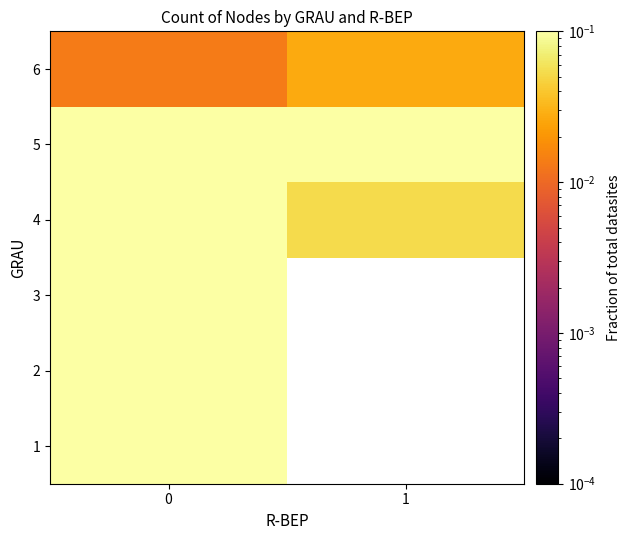

At 1, list the series in order from smallest to largest.

1, 2, 3, 6, 4, 5